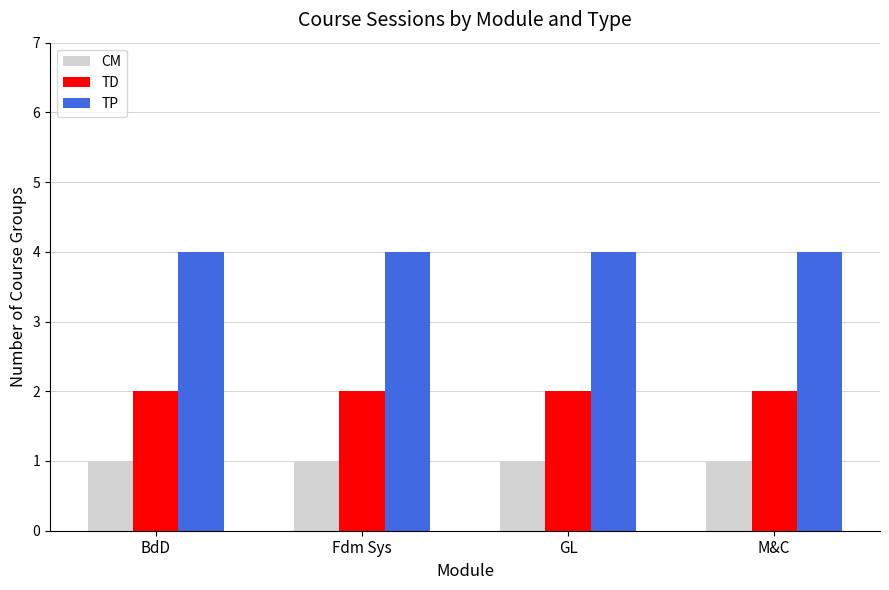

True or false: TD has a value of 2 at Fdm Sys.

True